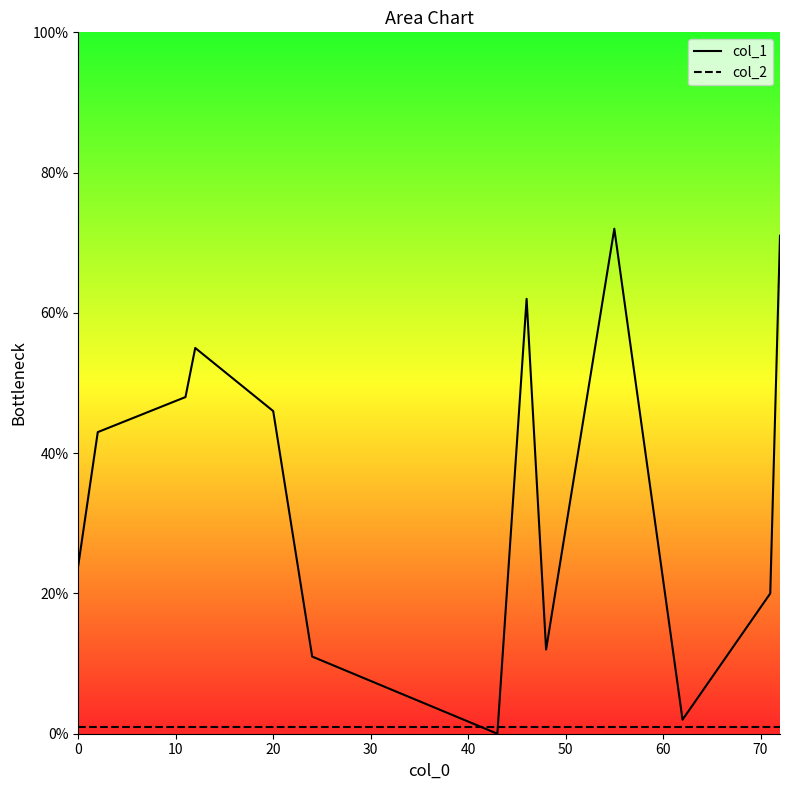

Which series ends up on top after the final intersection of col_2 and col_1?

col_1